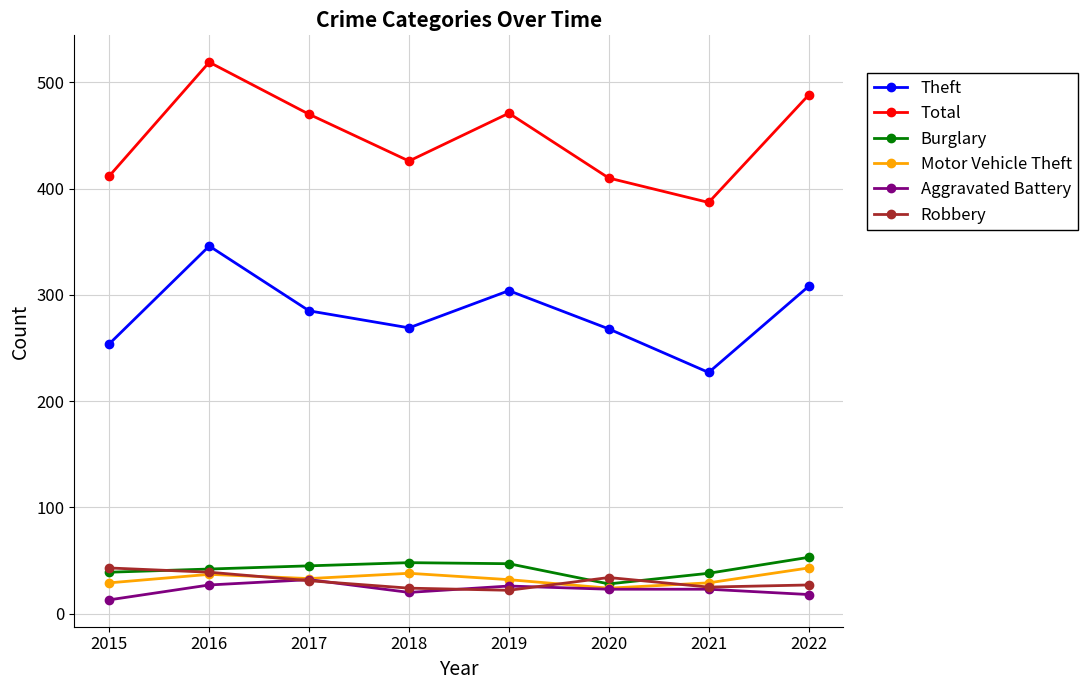

True or false: Aggravated Battery and Theft cross at least once.

False